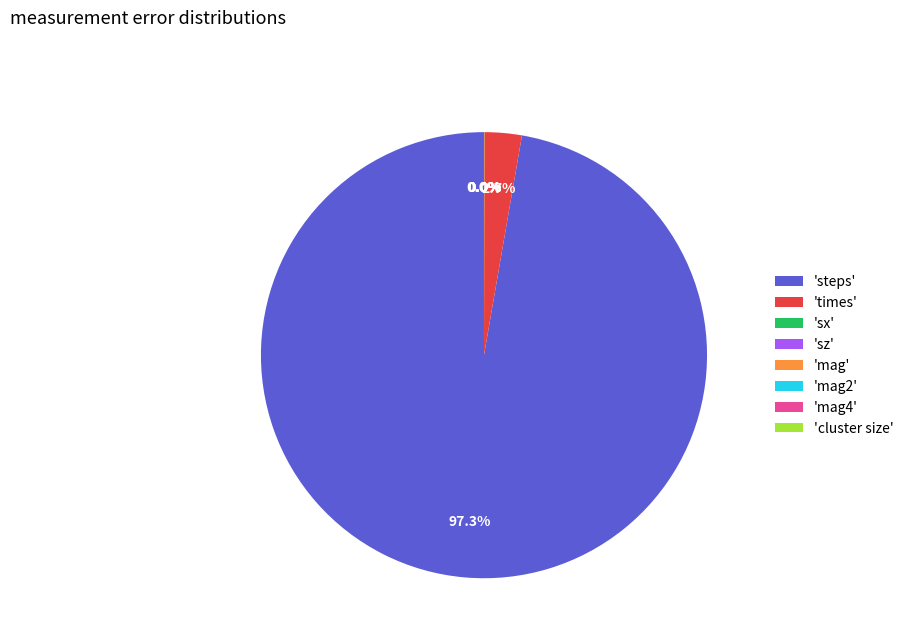

What is the largest slice in the pie chart?

'steps'